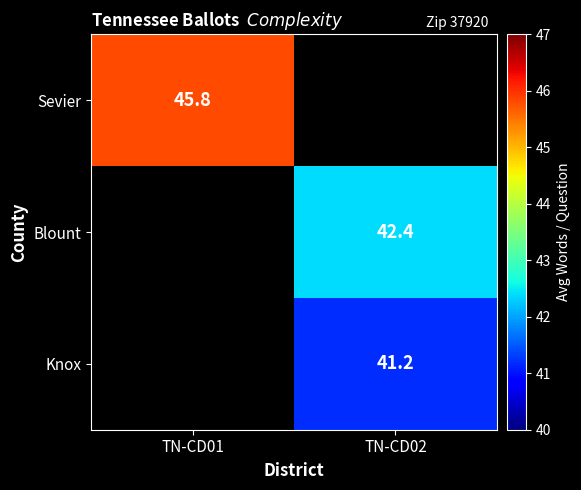

The Knox series shows 41.2 at TN-CD02. True or false?

True